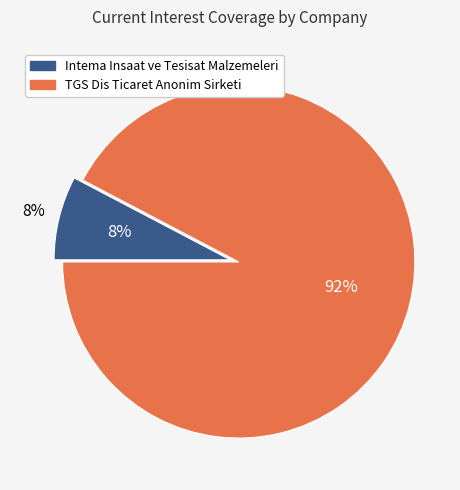

Is it true that Intema Insaat ve Tesisat Malzemeleri is 8% of the pie?

True